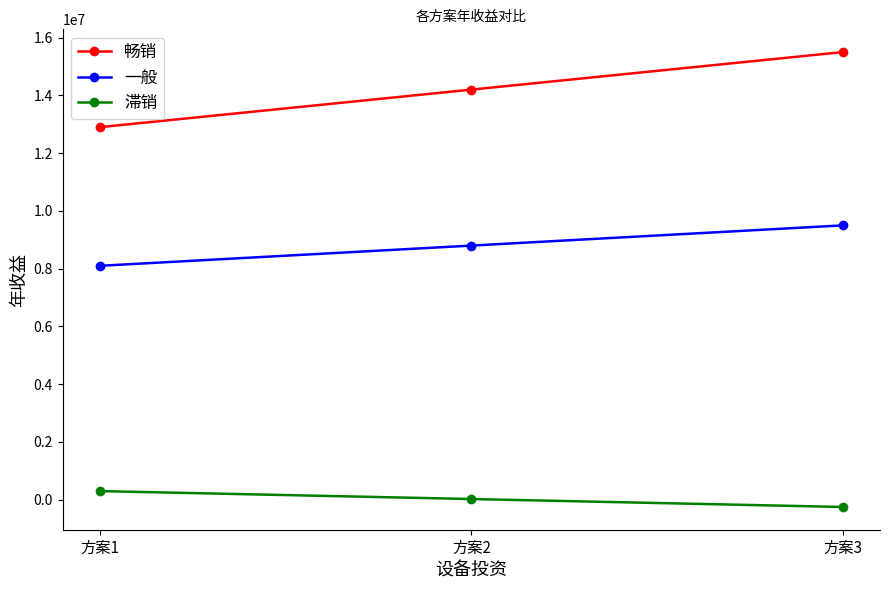

Is this an area chart (filled region under the line)?

No